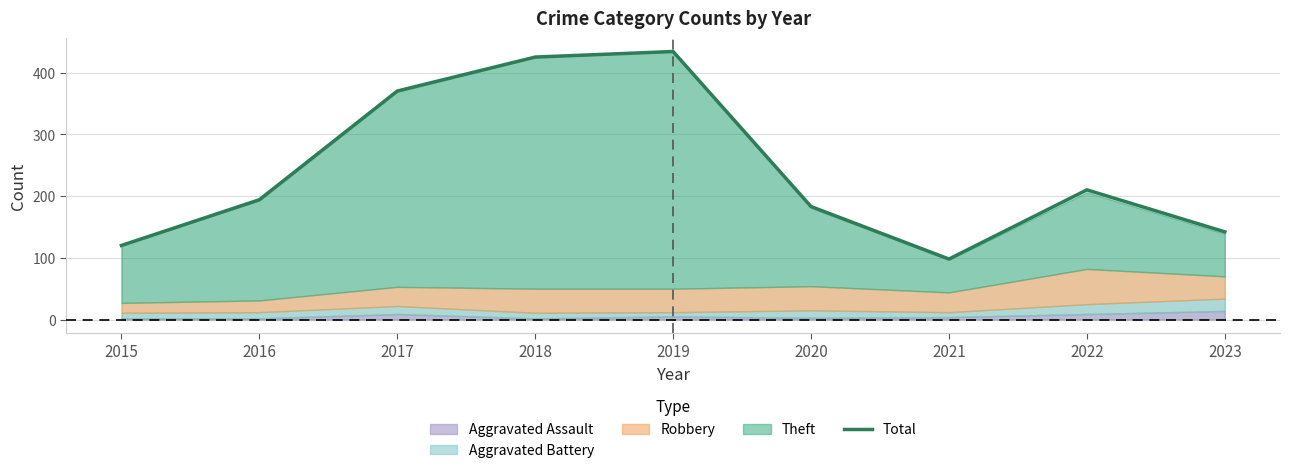

What is the average value?

242